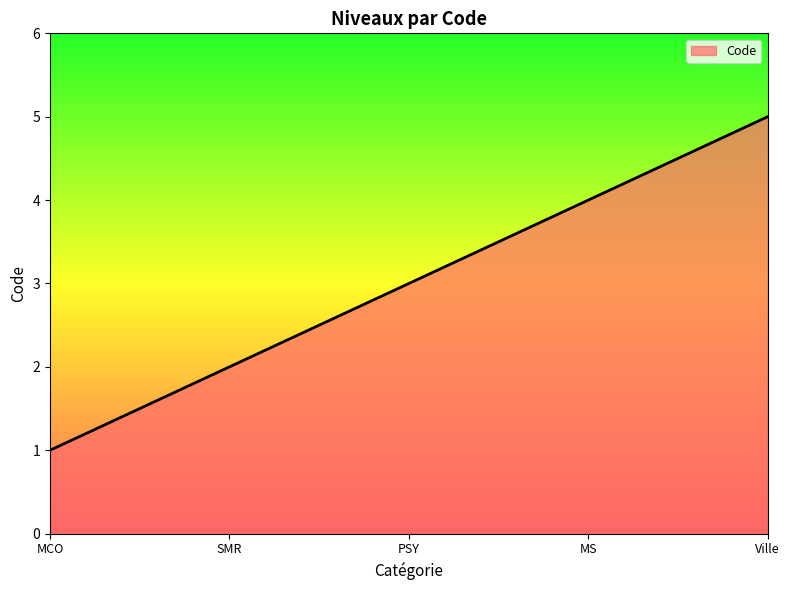

The value at SMR is 3. True or false?

False